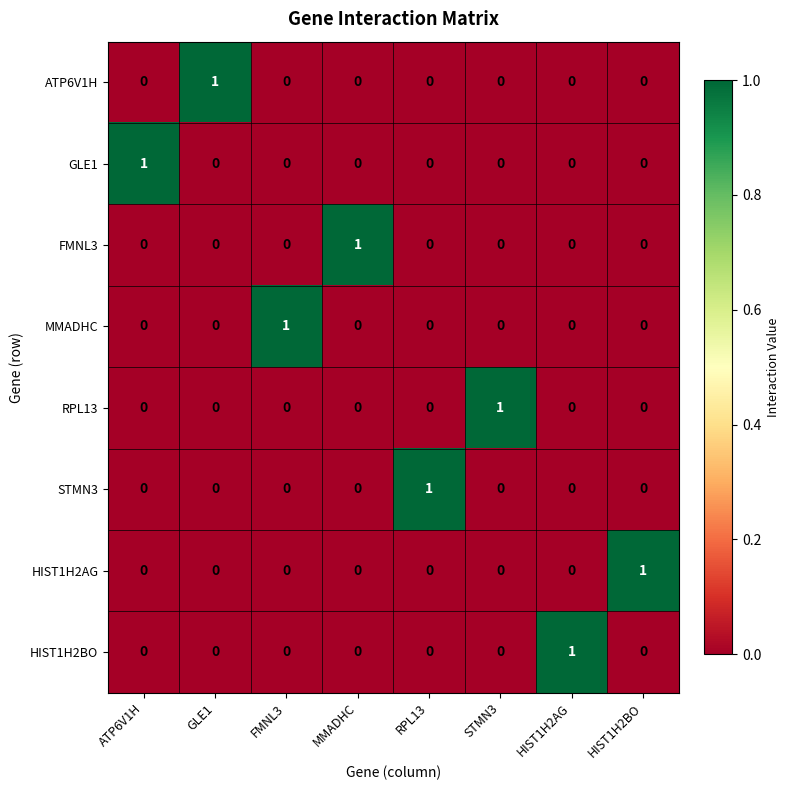

The GLE1 series shows 0 at ATP6V1H. True or false?

False